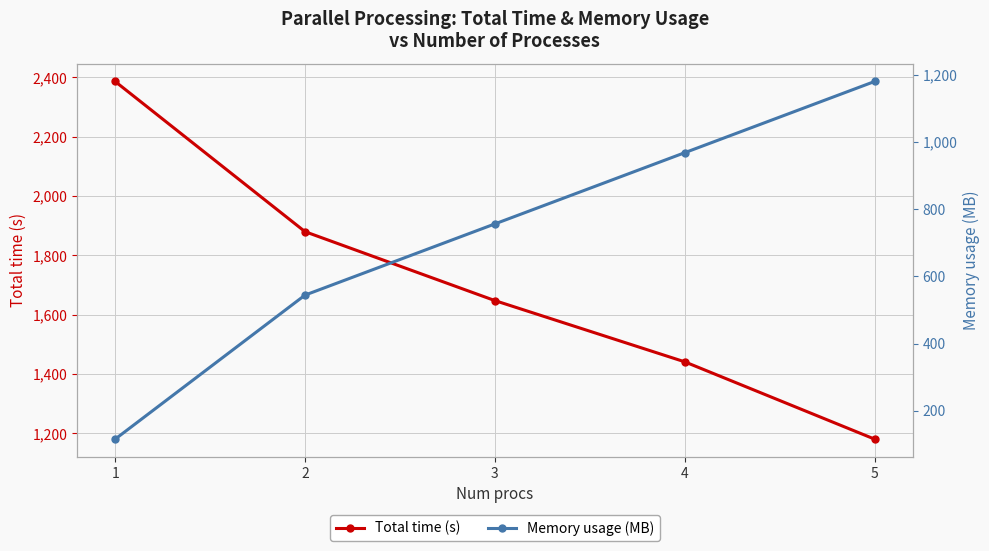

What is the difference between the second highest and minimum values in the Total time (s) series?

699.5